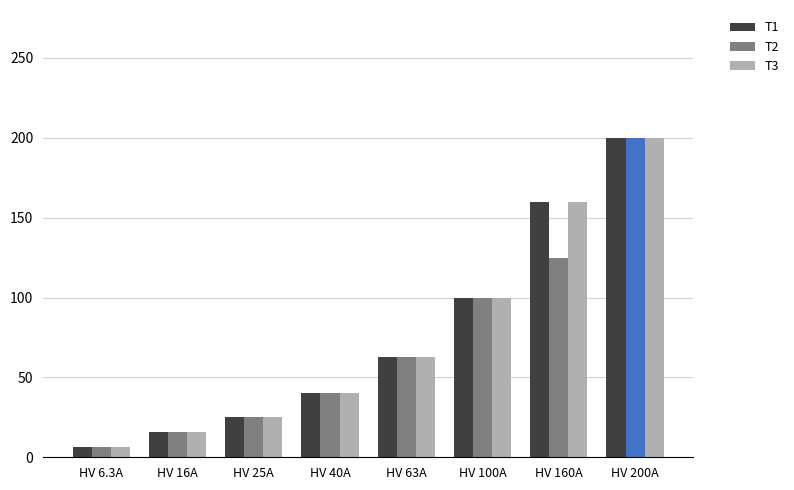

At how many categories does at least one series exceed 172?

1